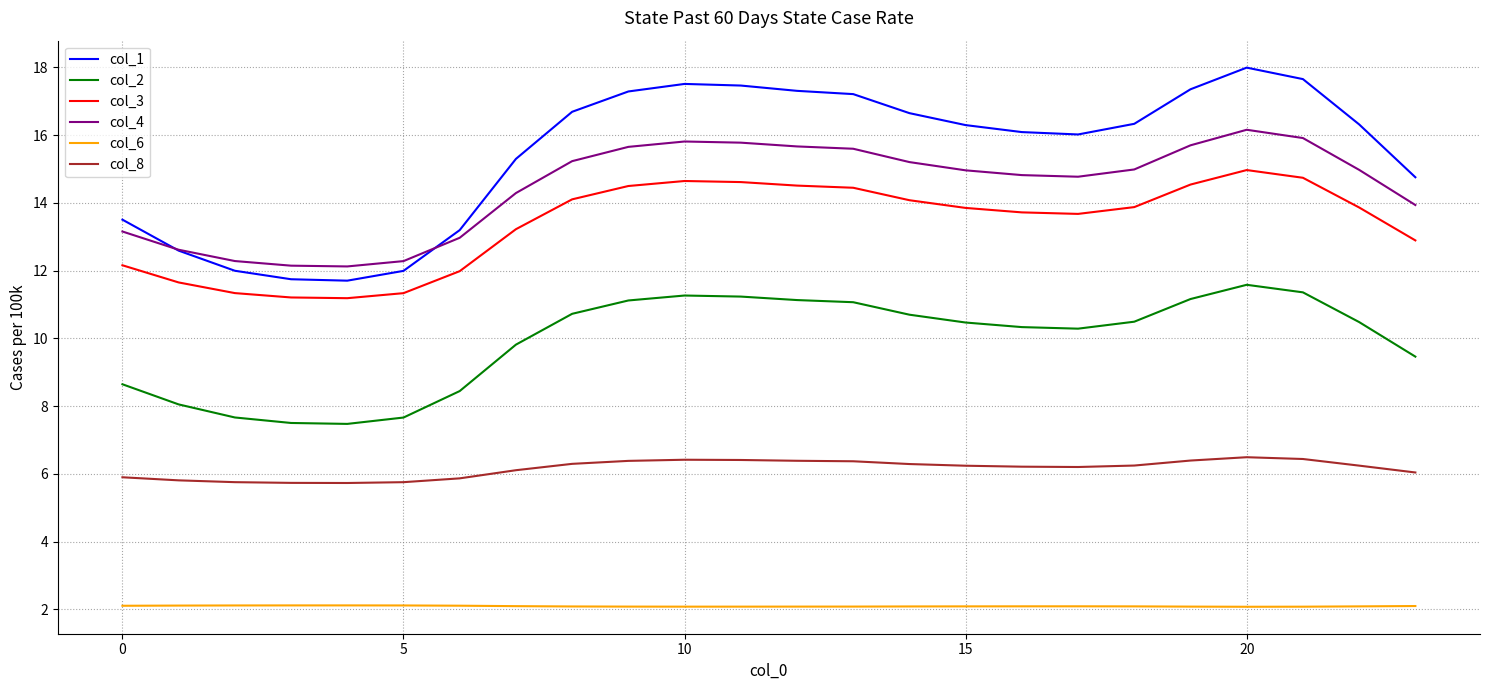

What is the lowest value of the col_3 series?

11.2